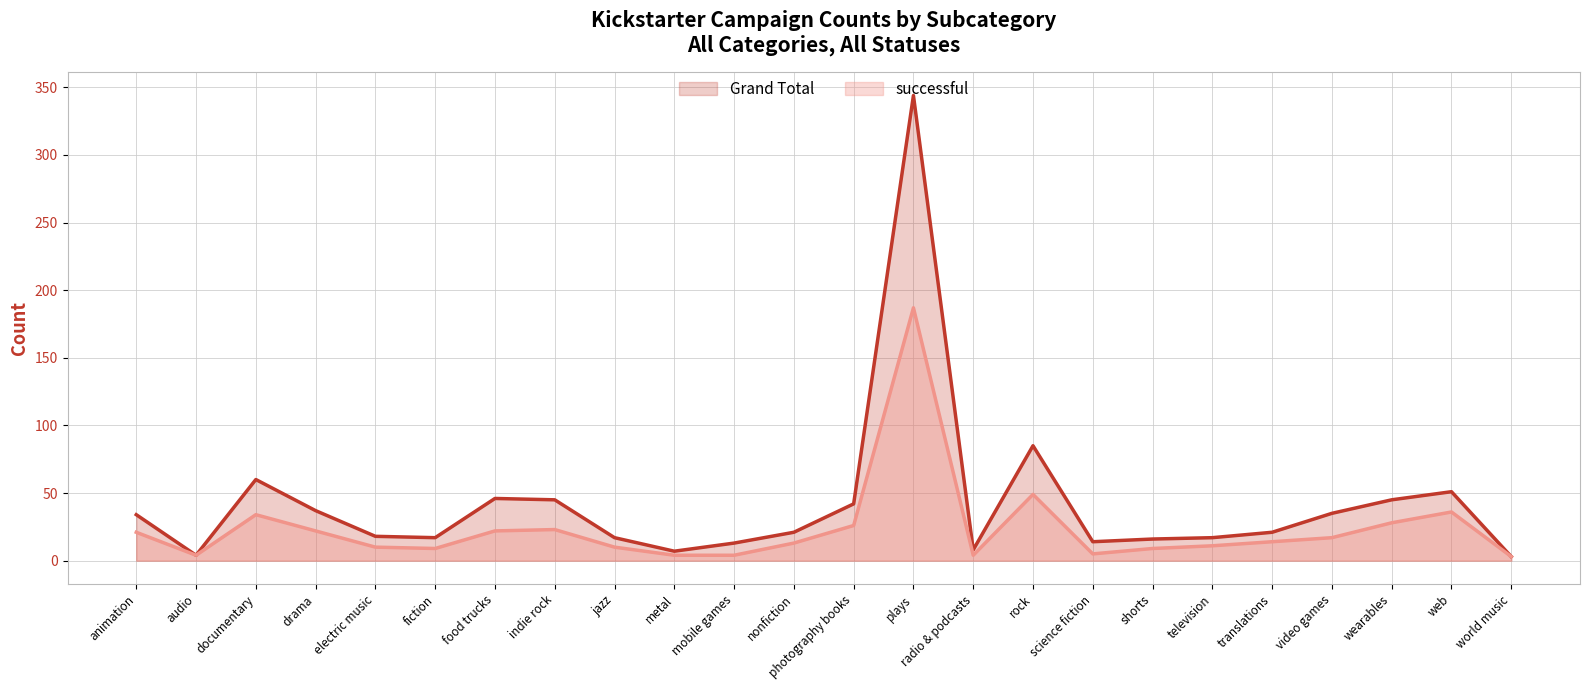

Which category has the highest value across all series?

plays